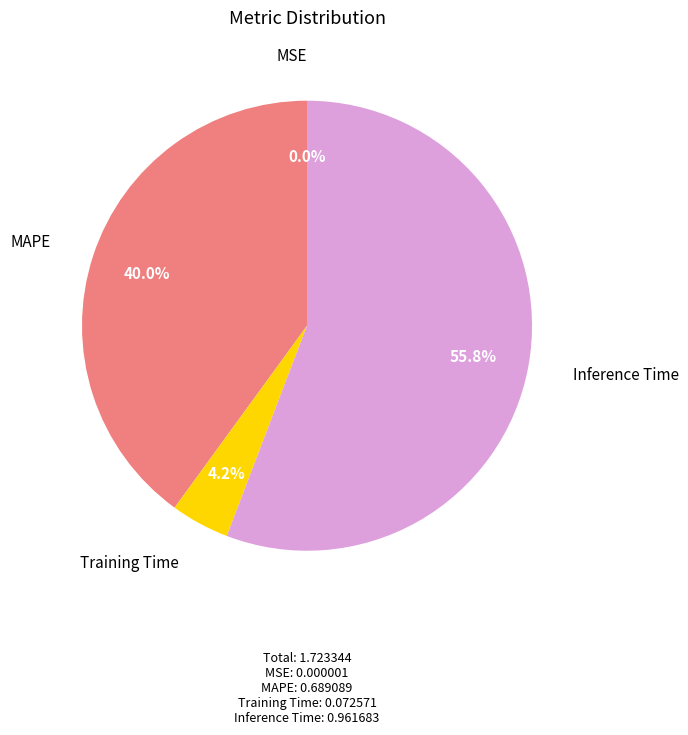

Is there a majority slice in this chart?

Yes